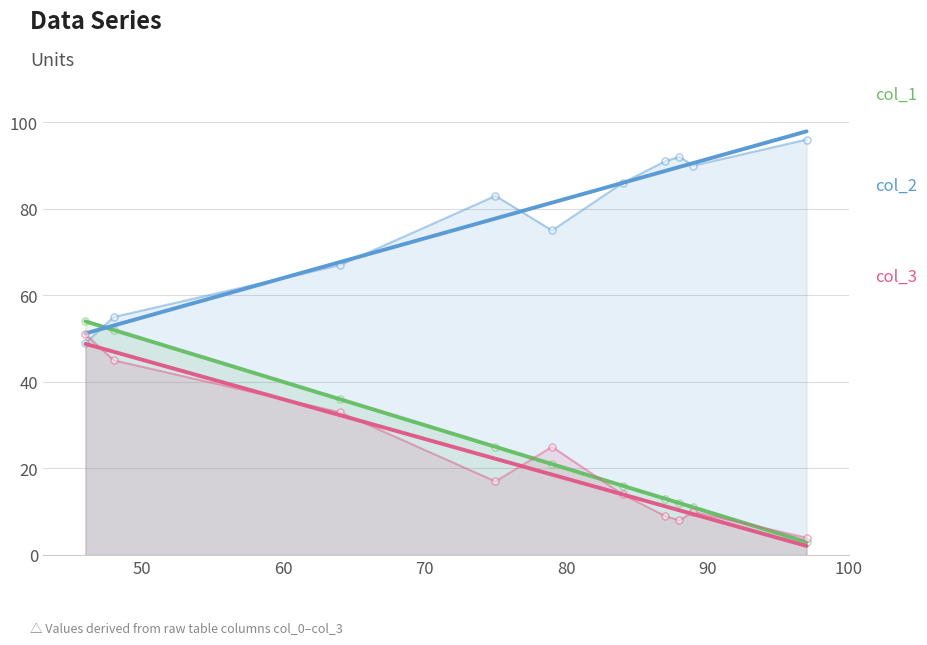

Is the value of col_3 at 9 greater than the value of col_1 at 60?

No